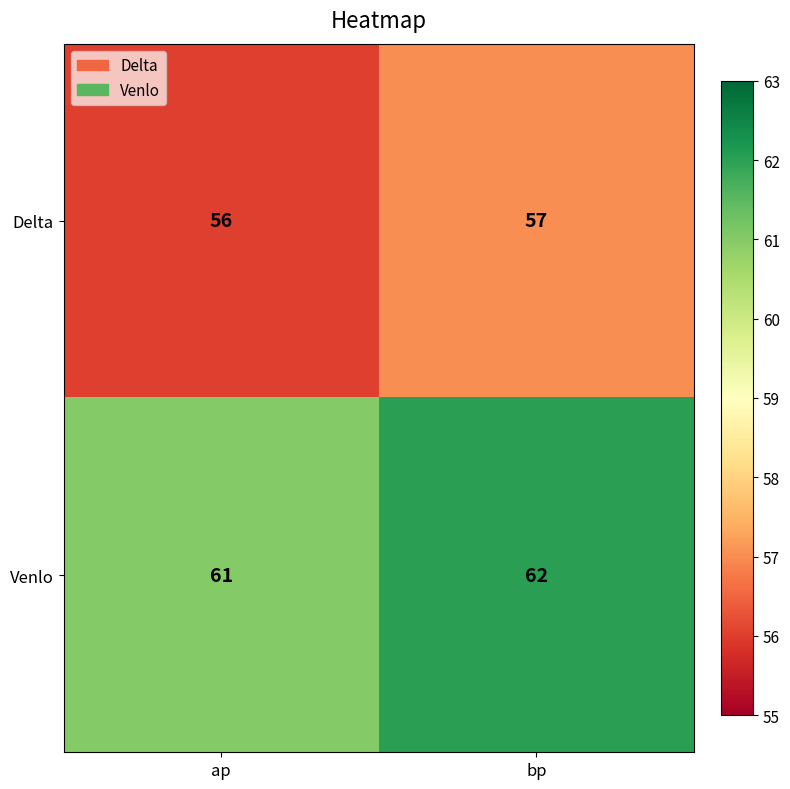

Which category has the lowest value across all series?

ap